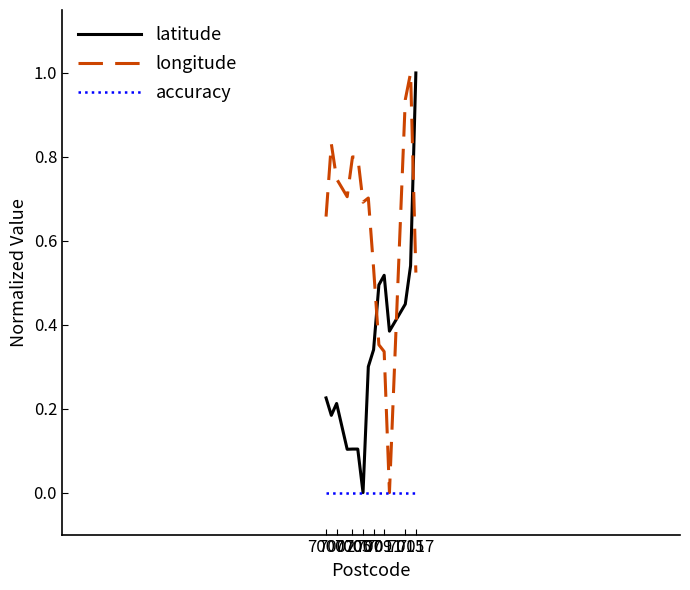

At how many categories does at least one series exceed 0?

15